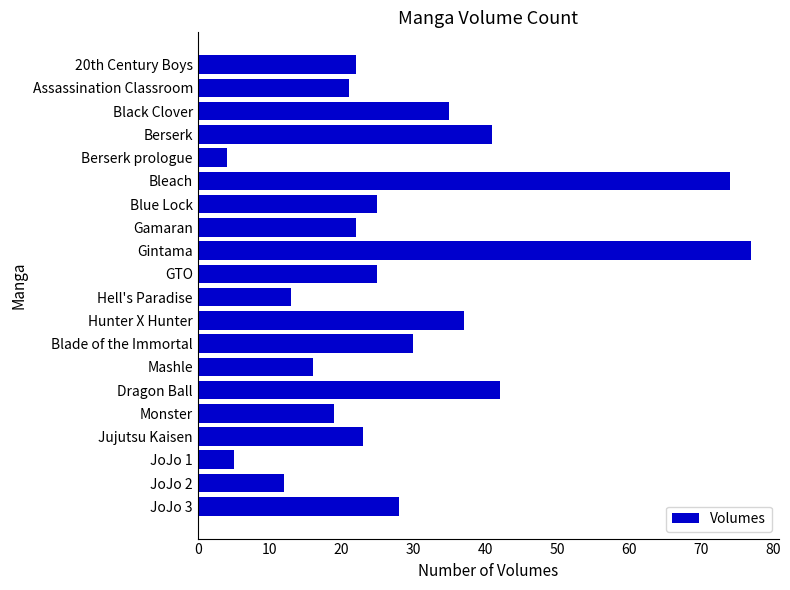

Is it true that the value at 20th Century Boys is 34?

False